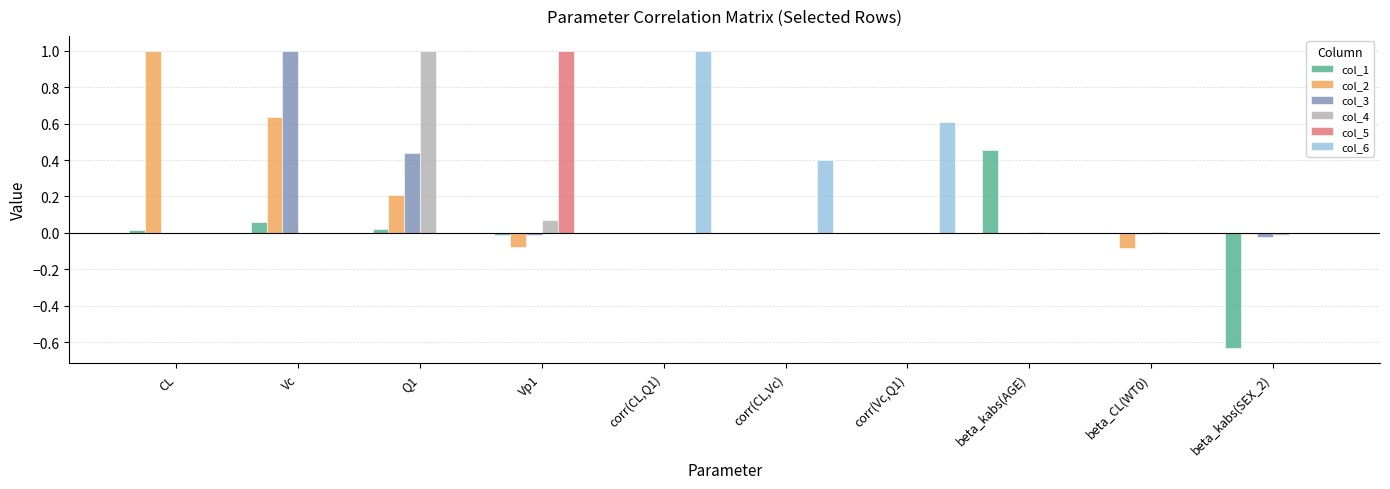

Is it true that col_3 equals 0.4 at corr(CL,Vc)?

False